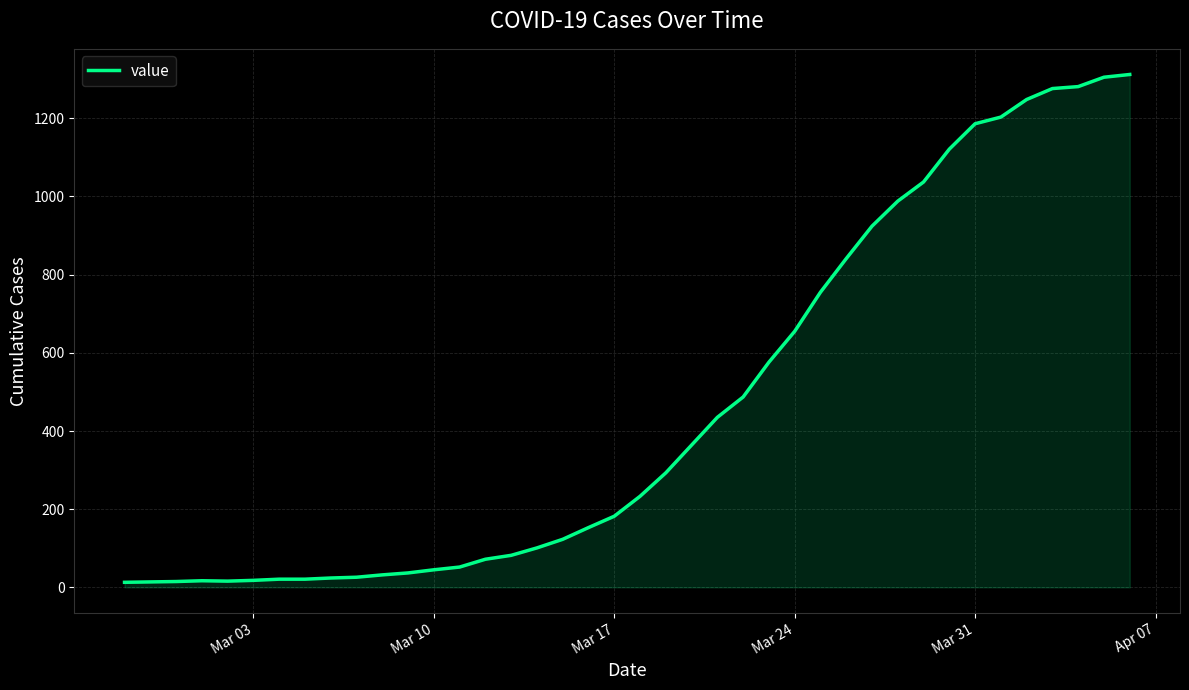

What is the maximum value shown in the chart?

1312